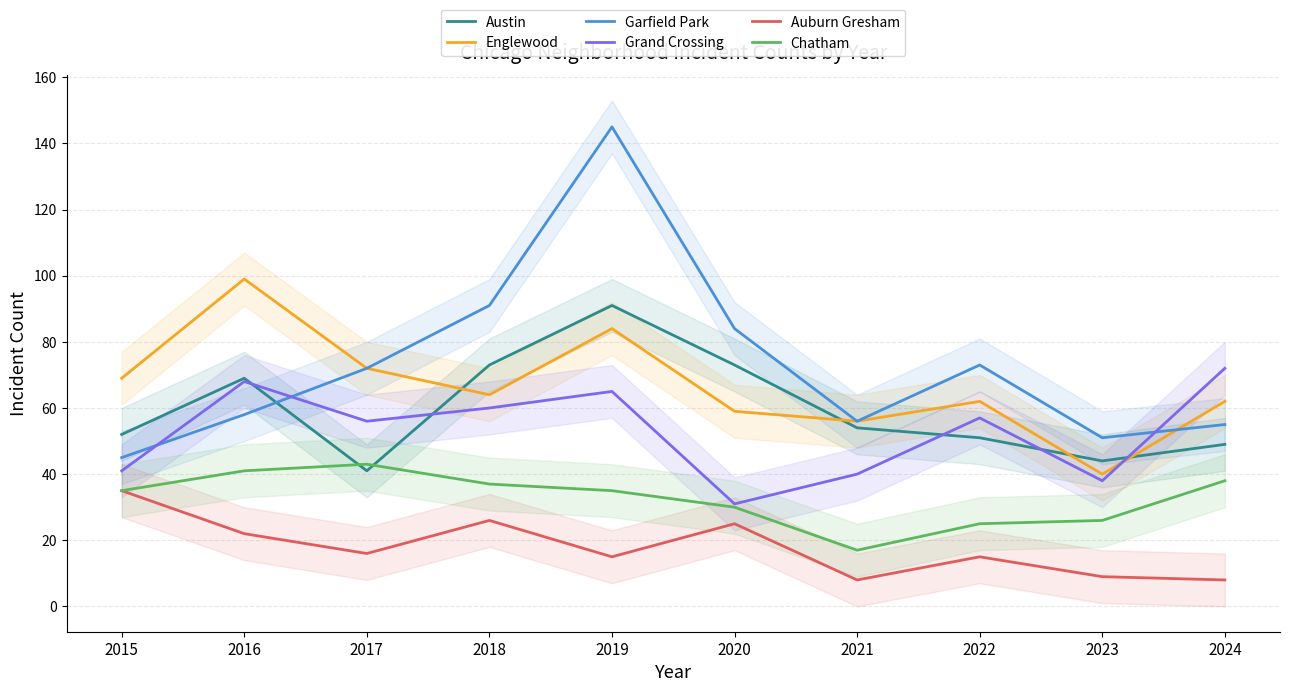

What is the average value of the Auburn Gresham series?

18